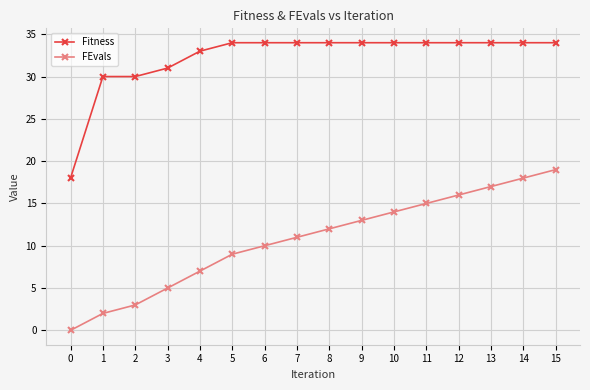

True or false: FEvals has a value of 6 at 13.

False